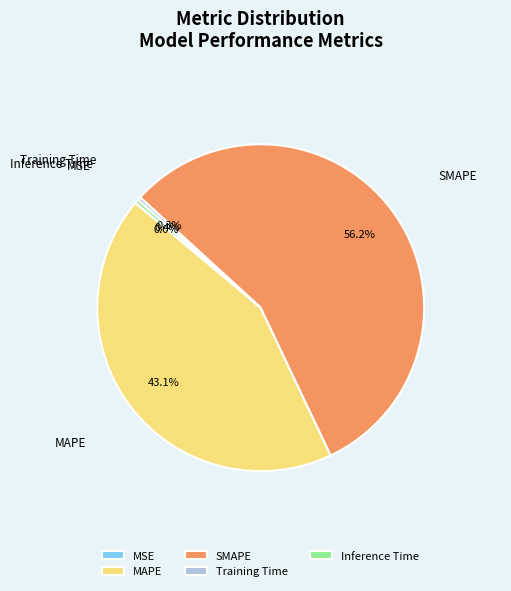

What is the largest slice in the pie chart?

SMAPE